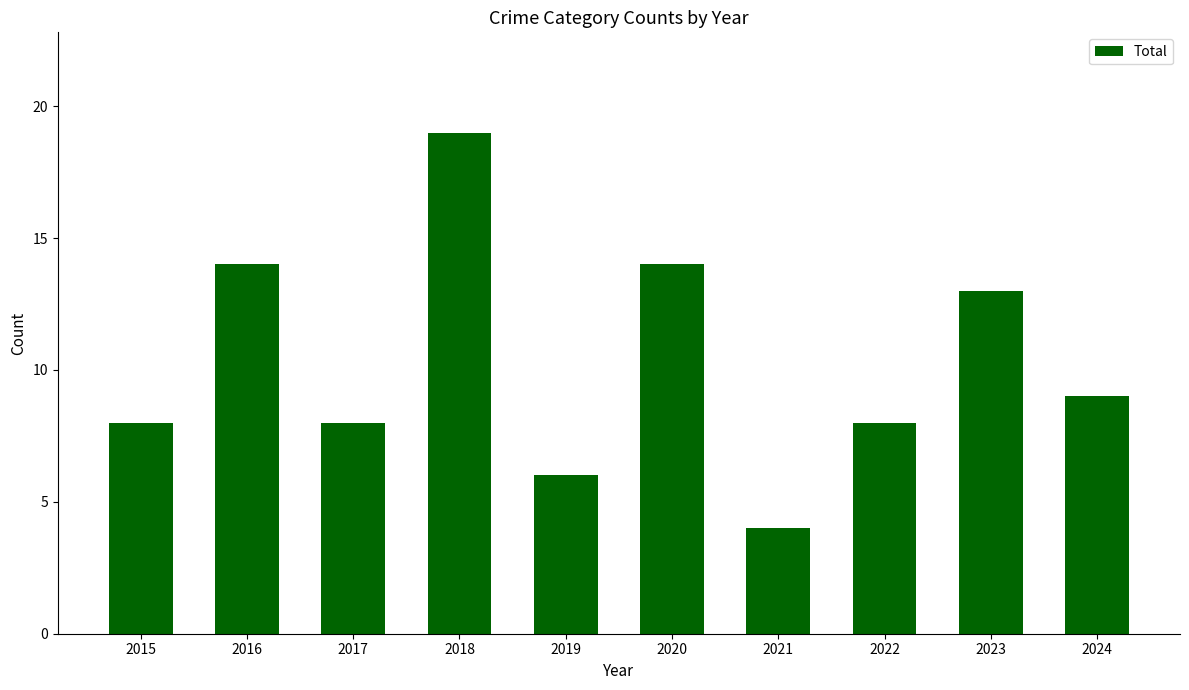

How many distinct data groups are displayed?

1